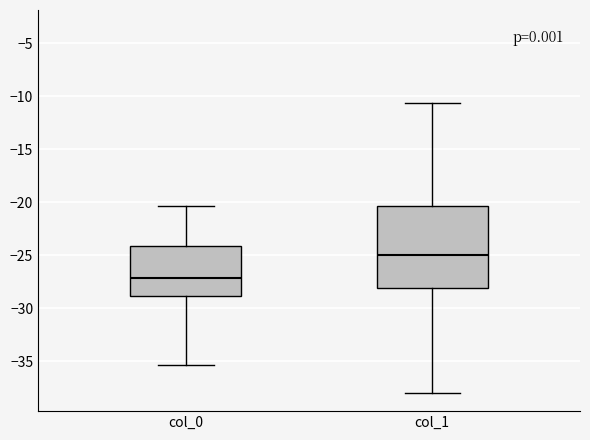

Which box's median line is the highest?

col_1